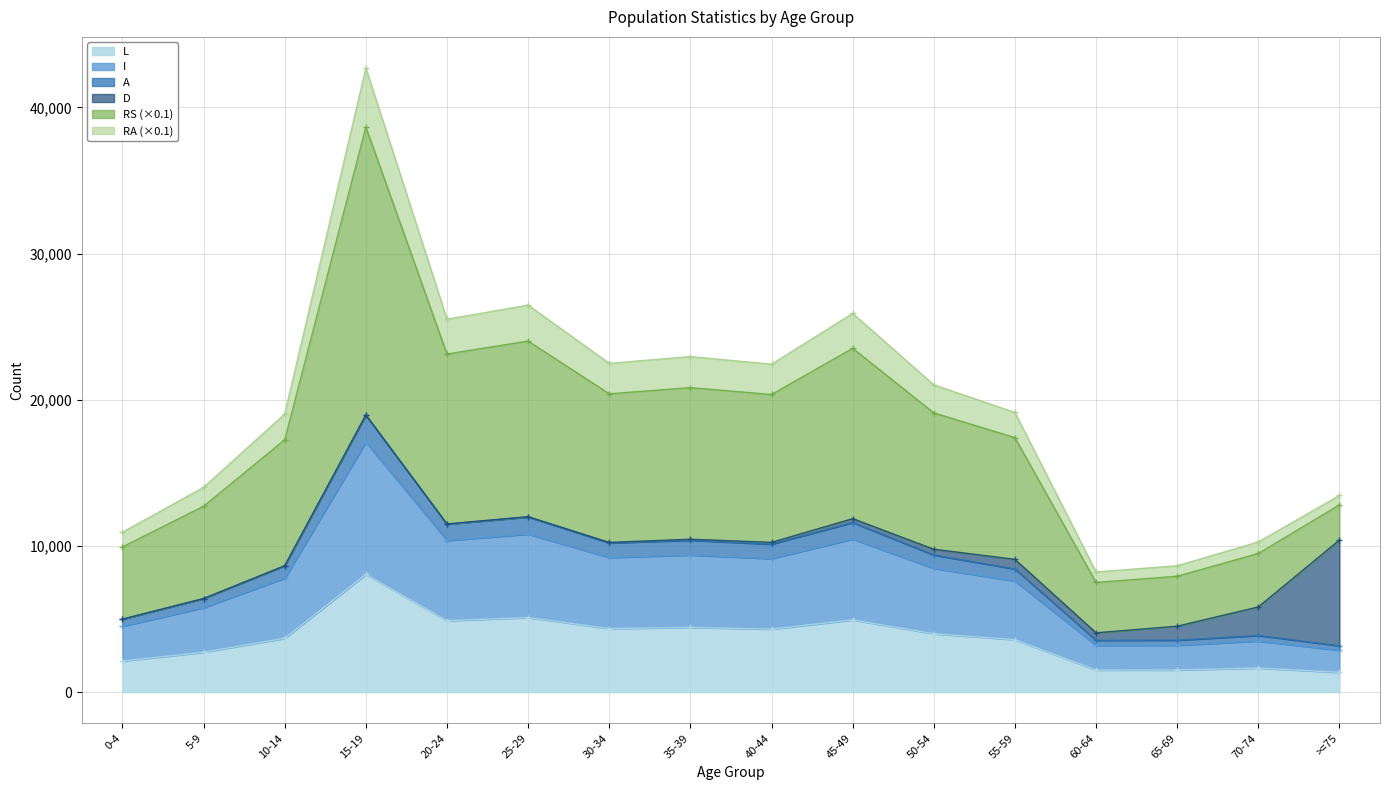

The value of RA at 50-54 is 19100.2. True or false?

True